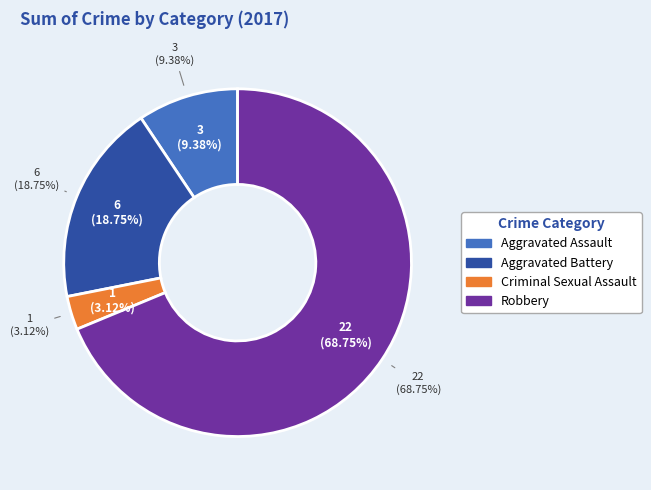

What is the ratio of the value at Aggravated Battery to the value at Robbery?

0.3